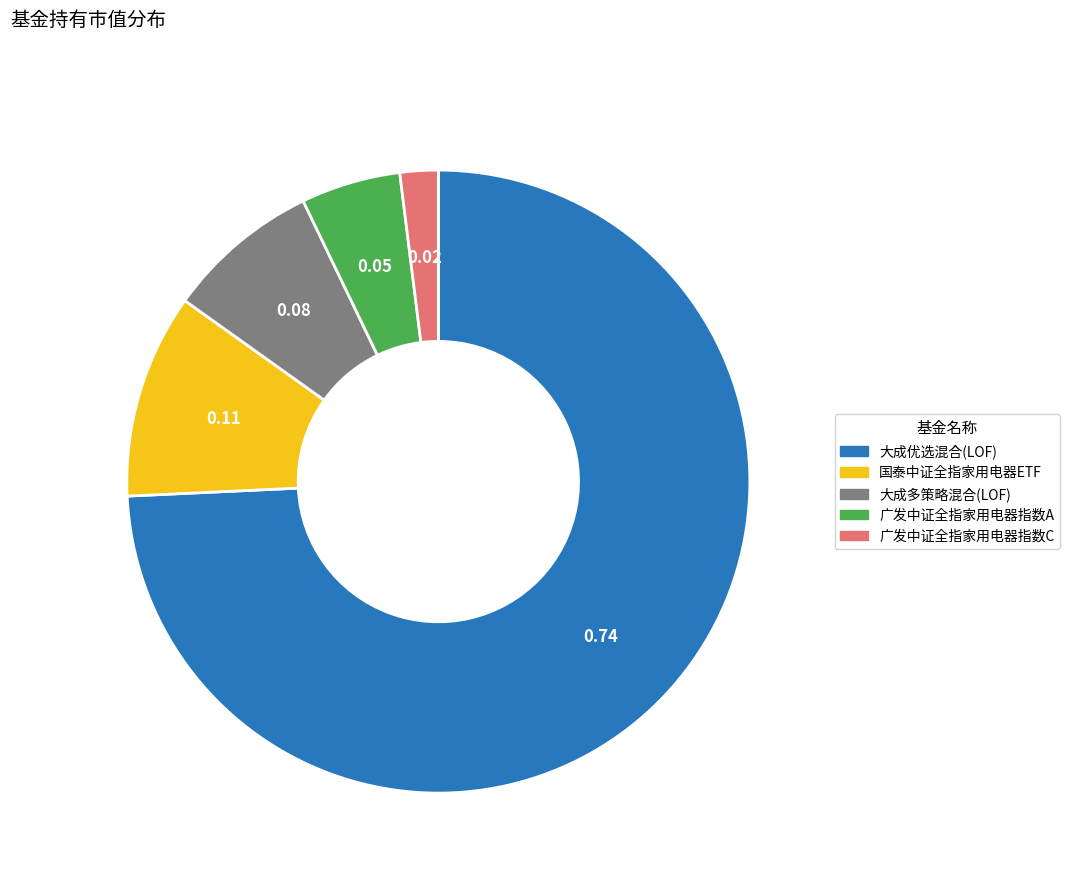

Count the number of slices in the pie.

5